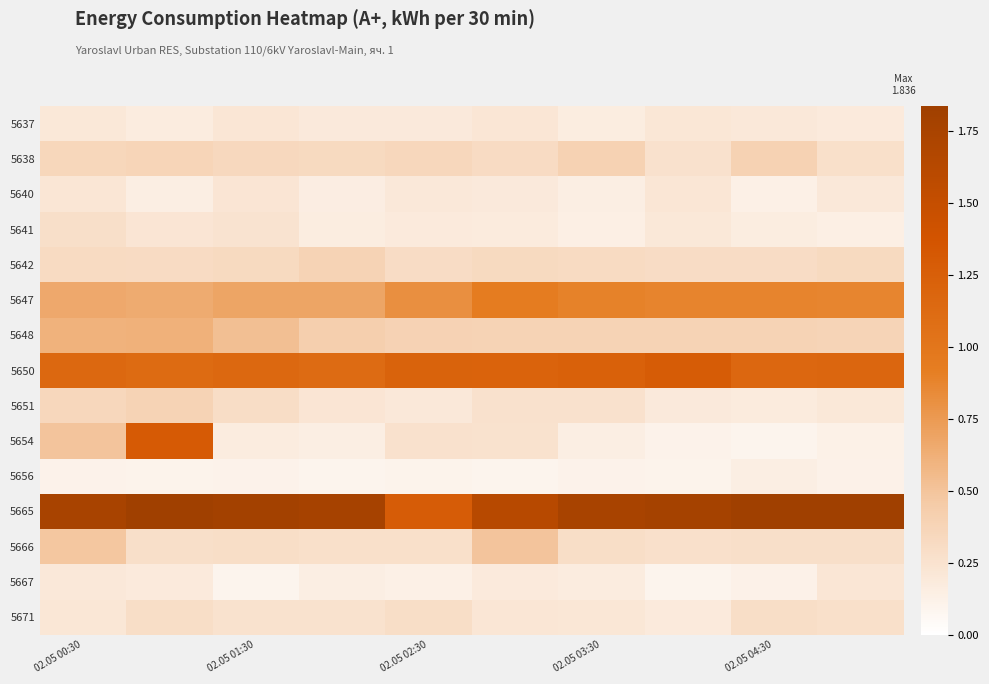

Reading left to right, transcribe all the data shown in this chart.

5637: 0.2	0.2	0.2	0.2	0.2	0.2	0.2	0.2	0.2	0.2
5638: 0.4	0.4	0.3	0.3	0.3	0.3	0.4	0.3	0.4	0.3
5640: 0.2	0.1	0.2	0.2	0.2	0.2	0.1	0.2	0.1	0.2
5641: 0.3	0.2	0.2	0.2	0.2	0.2	0.1	0.2	0.2	0.1
5642: 0.3	0.3	0.3	0.4	0.3	0.3	0.3	0.3	0.3	0.3
5647: 0.7	0.6	0.7	0.7	0.8	0.9	0.9	0.9	0.9	0.9
5648: 0.6	0.6	0.5	0.4	0.4	0.4	0.4	0.4	0.4	0.4
5650: 1.1	1.1	1.2	1.1	1.2	1.2	1.2	1.3	1.2	1.2
5651: 0.3	0.4	0.3	0.2	0.2	0.3	0.3	0.2	0.2	0.2
5654: 0.5	1.3	0.2	0.1	0.3	0.3	0.1	0.1	0.1	0.1
5656: 0.1	0.1	0.1	0.1	0.1	0.1	0.1	0.1	0.1	0.1
5665: 1.8	1.8	1.8	1.8	1.3	1.6	1.8	1.8	1.8	1.8
5666: 0.5	0.3	0.3	0.3	0.3	0.5	0.3	0.3	0.3	0.3
5667: 0.2	0.2	0.1	0.1	0.1	0.2	0.2	0.1	0.1	0.2
5671: 0.2	0.3	0.3	0.3	0.3	0.2	0.2	0.2	0.3	0.3